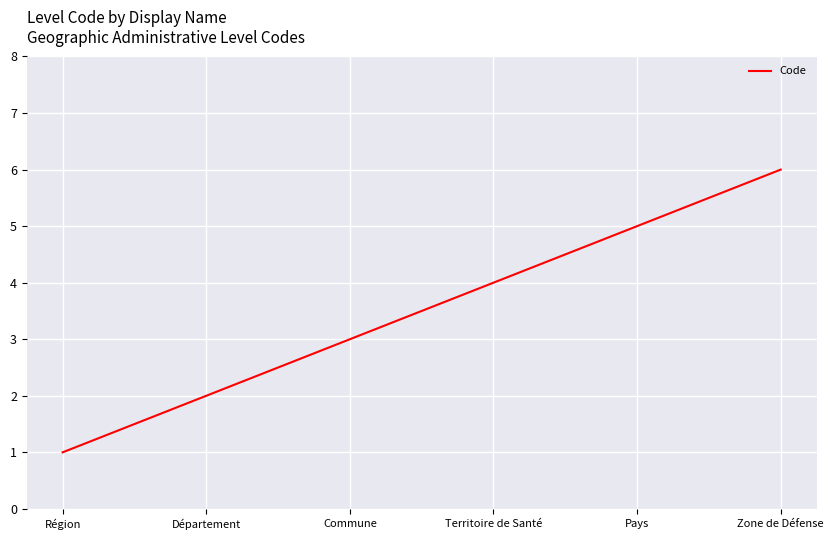

What is the ratio of the value at Département to the value at Région?

2.0